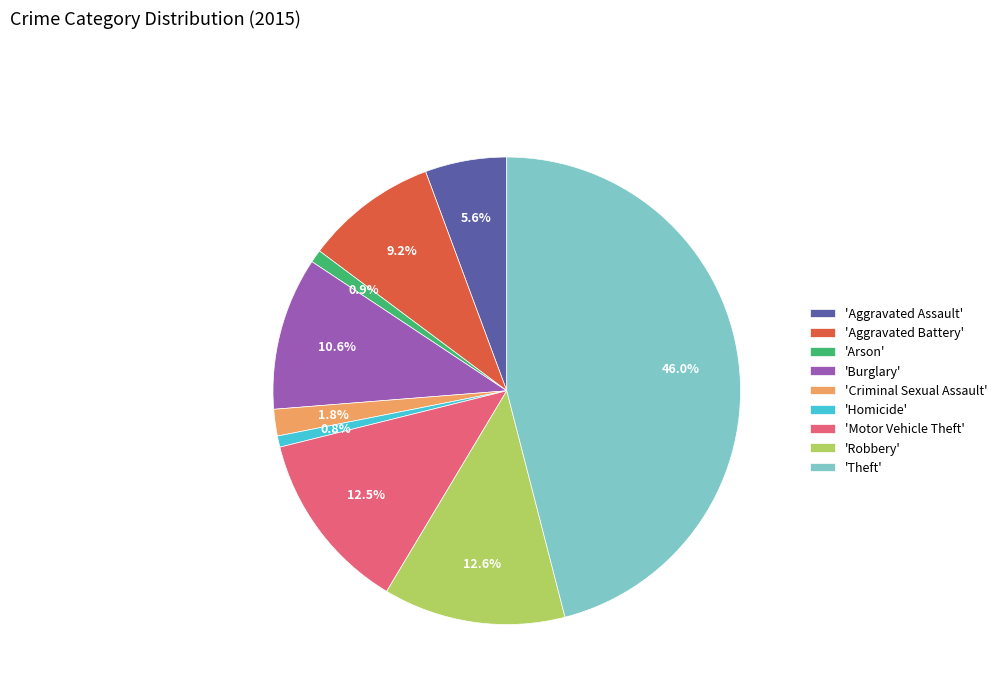

Is the sum of 'Motor Vehicle Theft' and 'Aggravated Assault' greater than half?

No